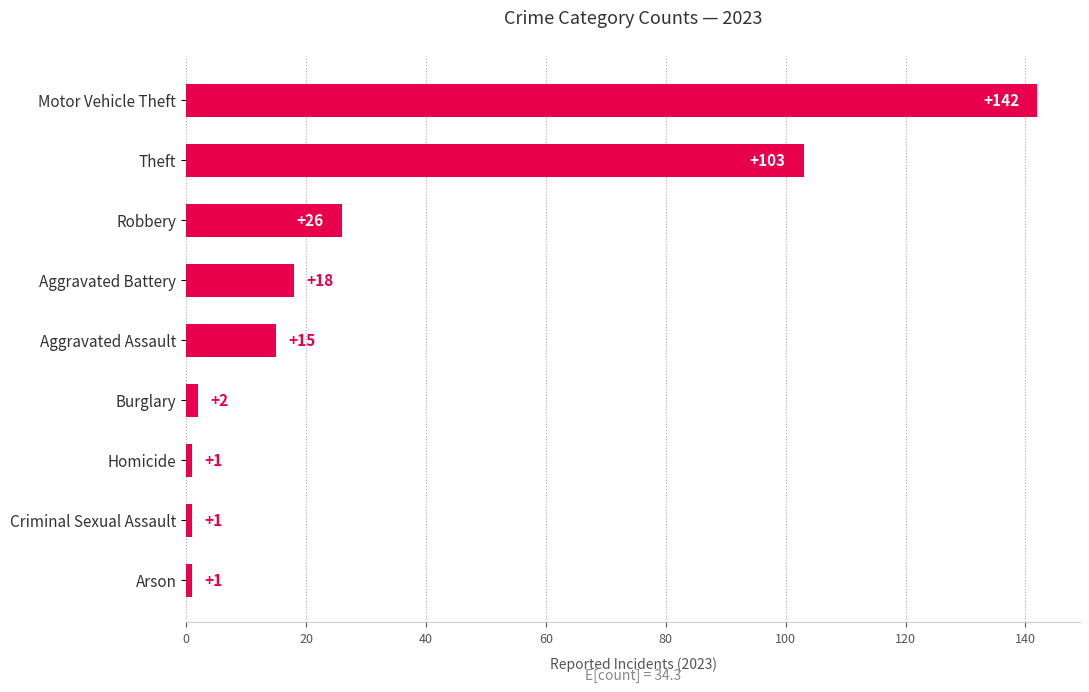

How many distinct data groups are displayed?

1